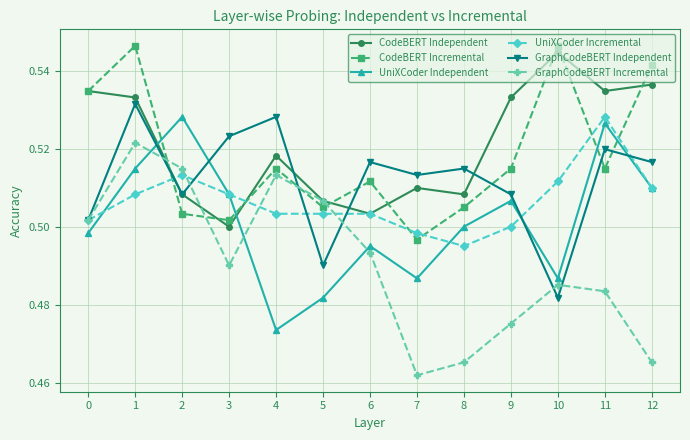

Which series has the largest total across all categories?

CodeBERT Independent